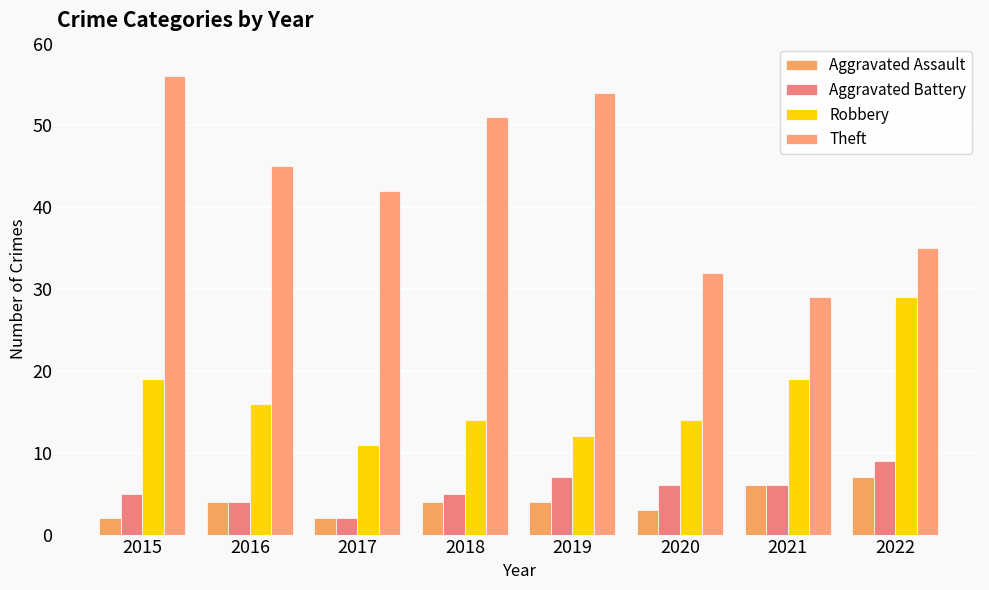

How many values in the Aggravated Battery series are below 6?

4